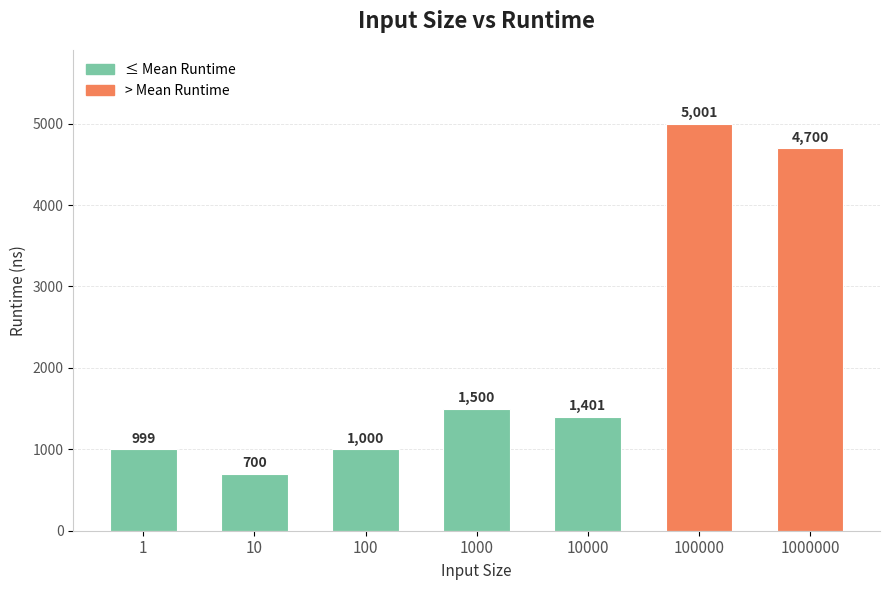

List the labels in order of value, smallest first.

10, 1, 100, 10000, 1000, 1000000, 100000